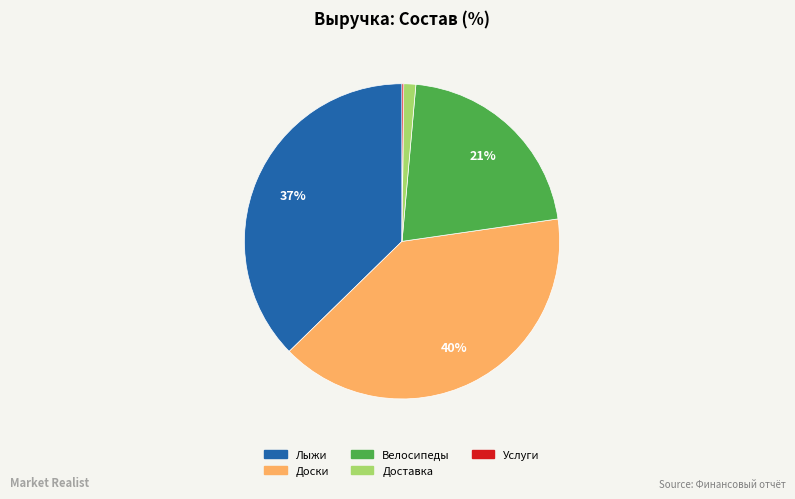

What is the ratio of the value at Доски to the value at Велосипеды?

1.9